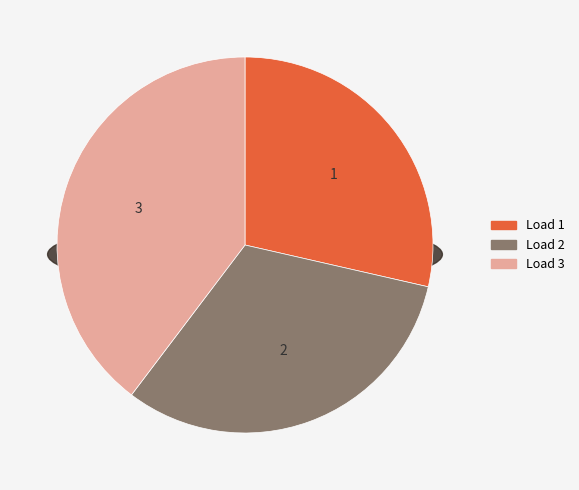

To the nearest percent, what is the difference between the largest and smallest slice percentages?

11%